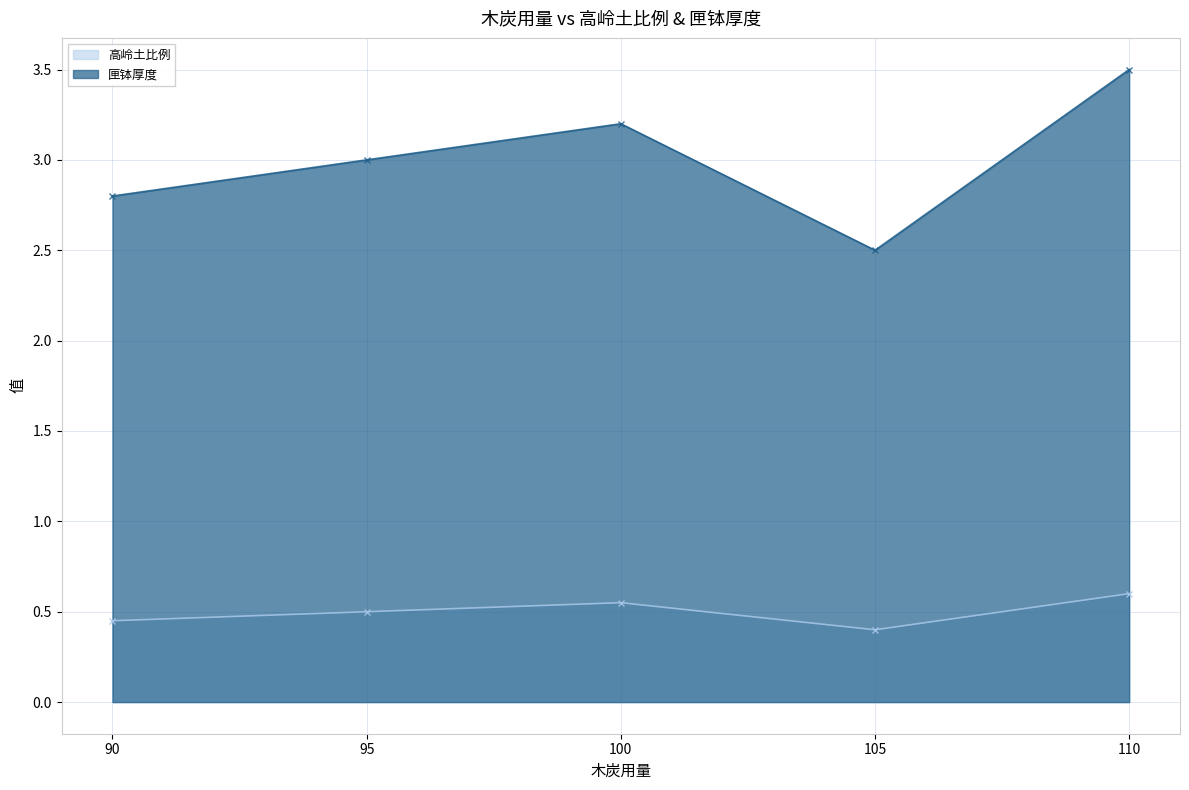

Where is the first local minimum for 匣钵厚度?

105